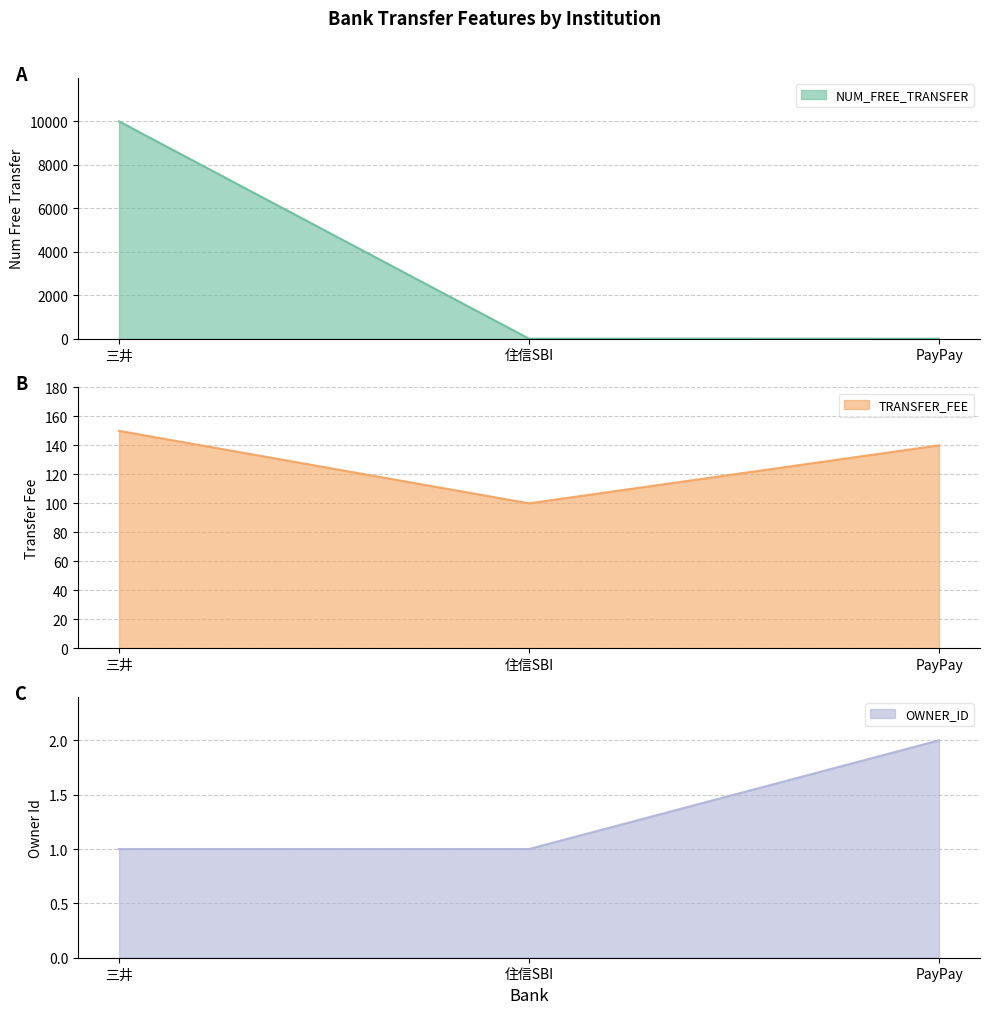

Reading right to left, list all the values displayed in this chart.

NUM_FREE_TRANSFER: PayPay=3	住信SBI=5	三井=9999
TRANSFER_FEE: PayPay=140	住信SBI=100	三井=150
OWNER_ID: PayPay=2	住信SBI=1	三井=1